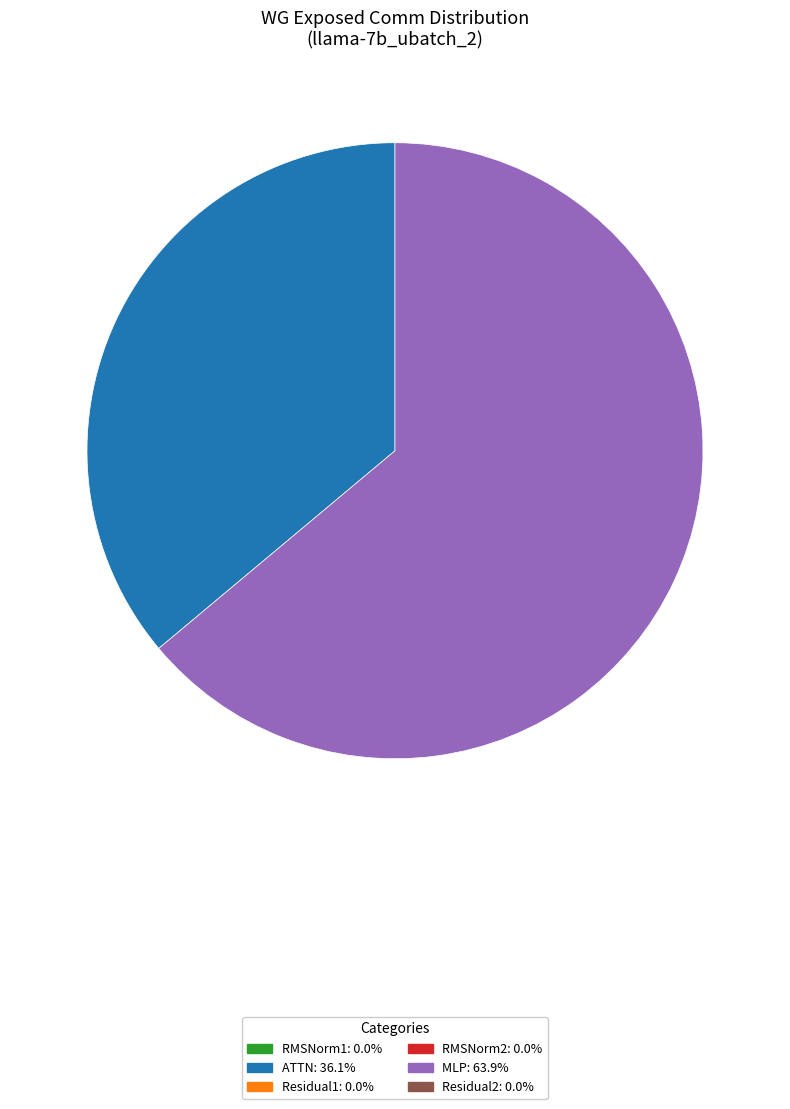

Does any single category account for the majority?

Yes